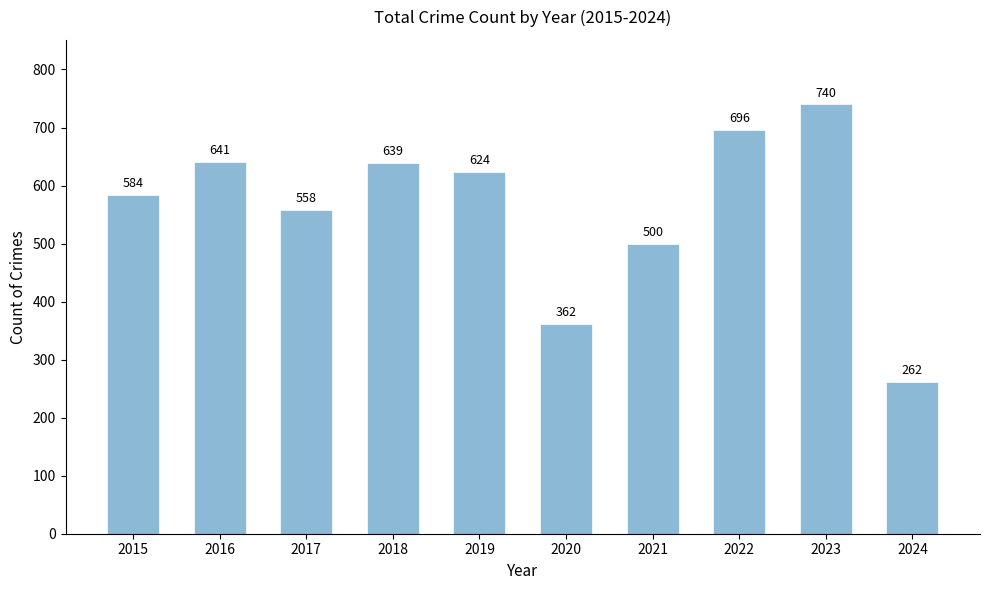

What is the change in value from 2015 to 2022?

+112